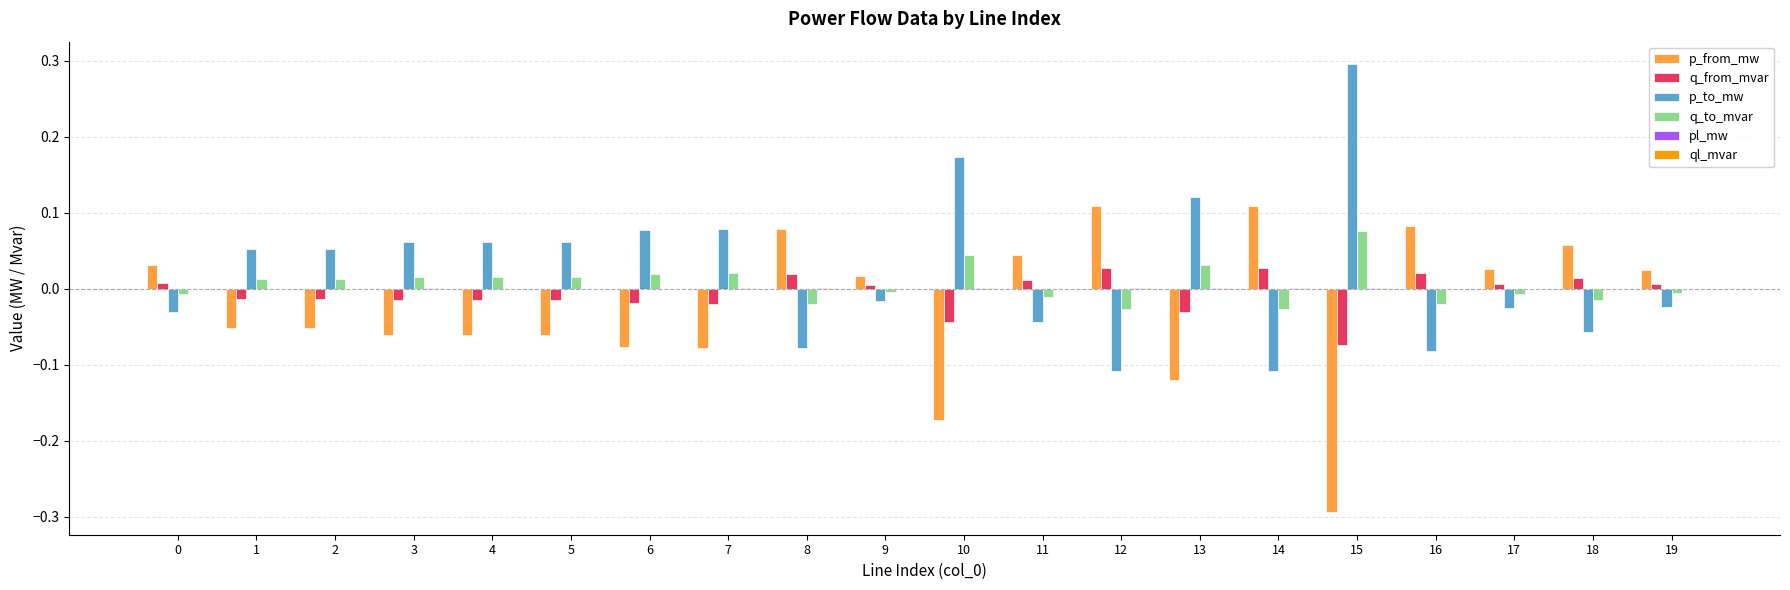

What is the greatest value displayed?

0.3